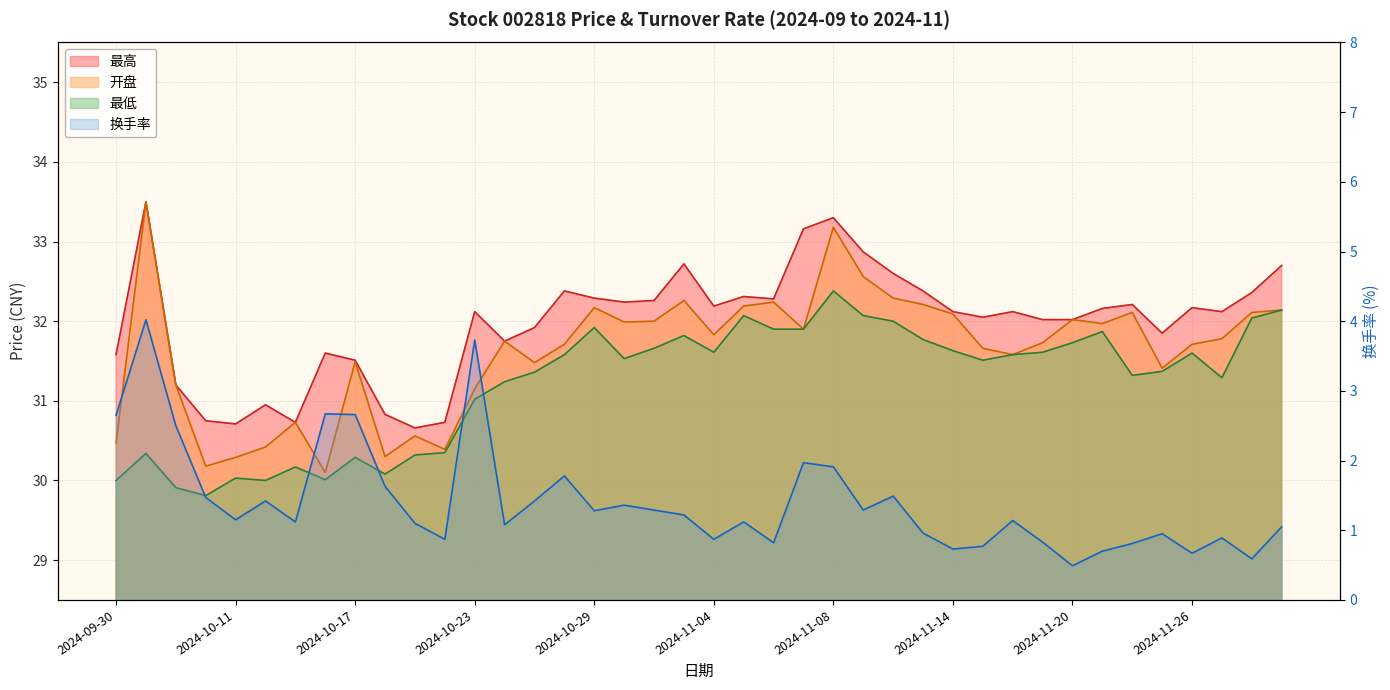

What is the total value across all series at 2024-10-24?

95.8